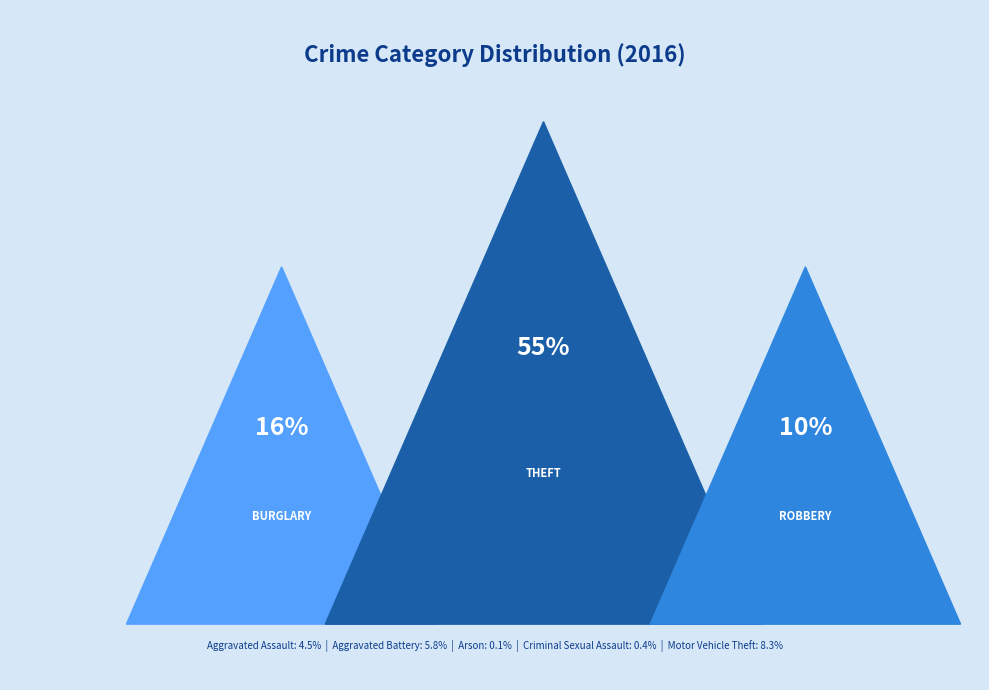

Count the number of slices in the pie.

8